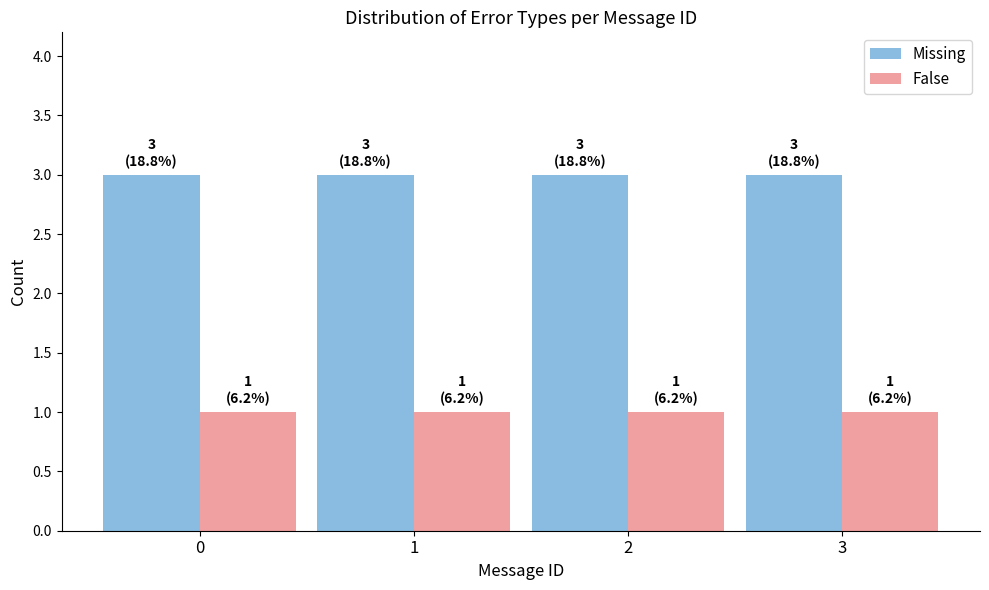

What is the difference between the highest and lowest values at 2?

2